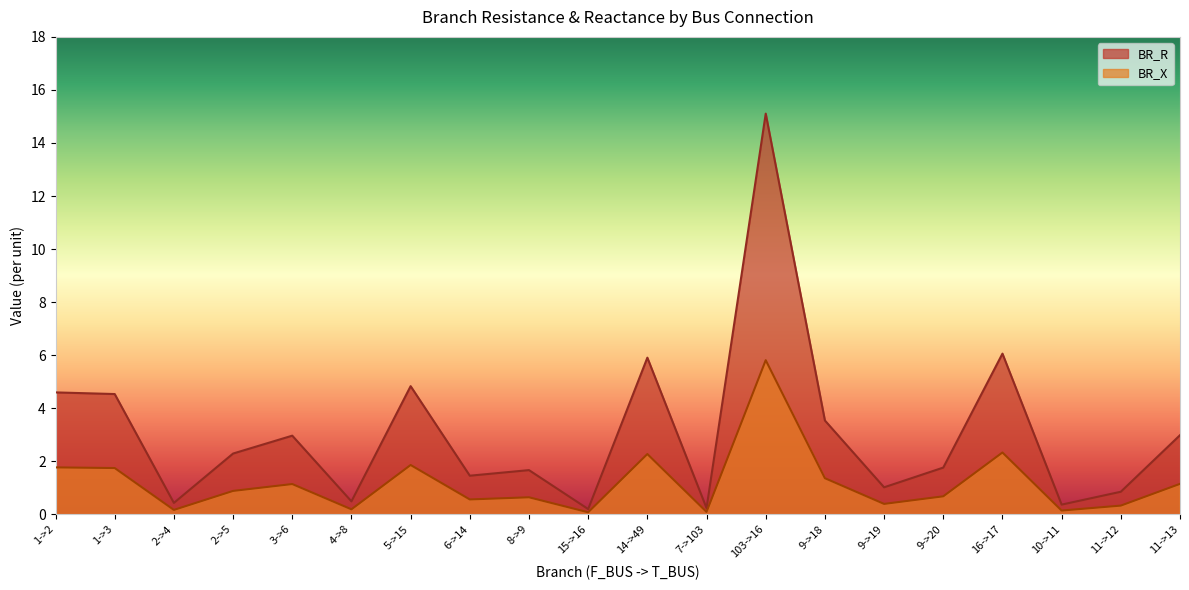

What is the difference between the maximum and minimum values in the BR_X series?

5.7